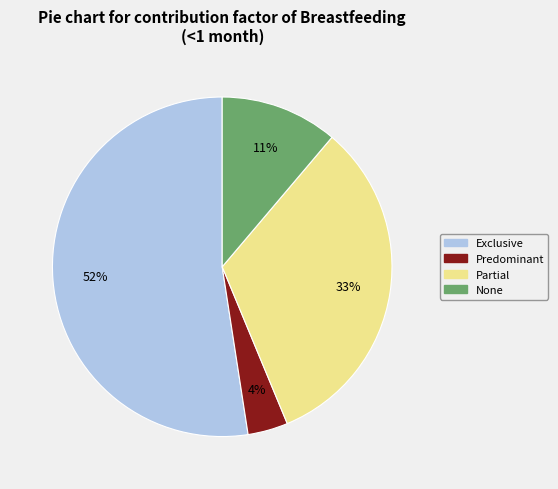

Which slice represents more than half of the pie?

Exclusive